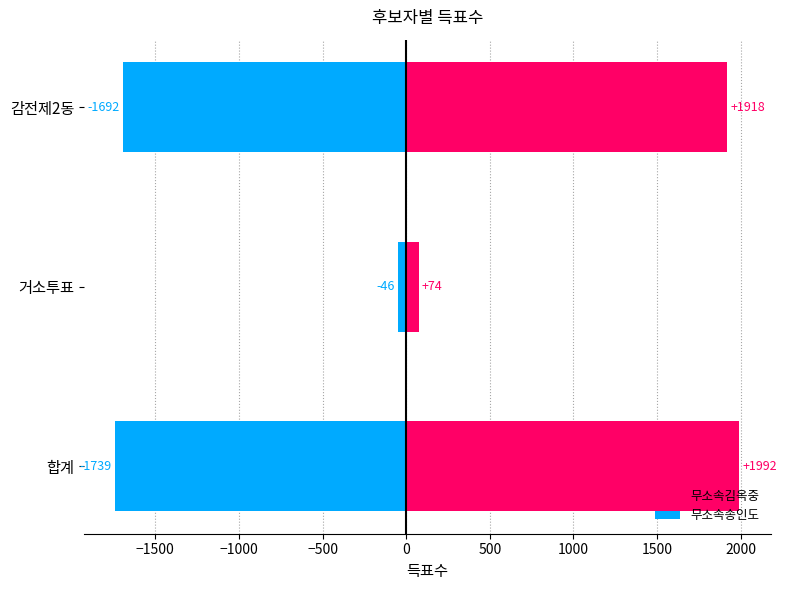

What is the average value of the 무소속송인도 series?

-1159